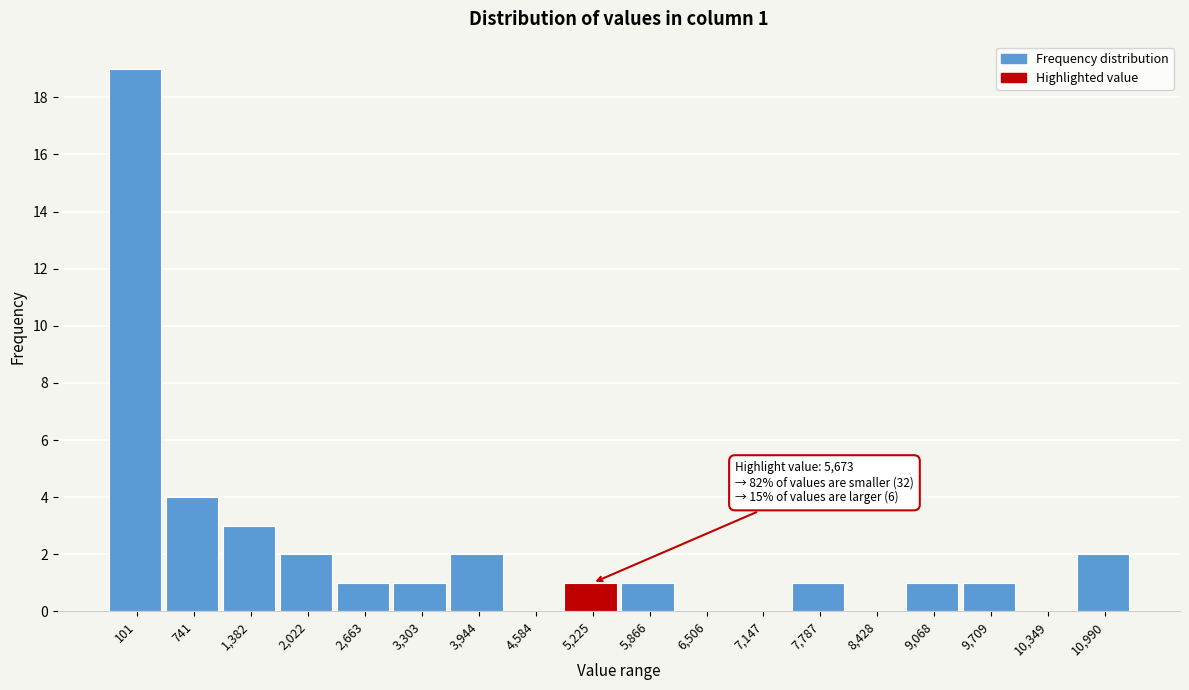

Reading right to left, transcribe all the data shown in this chart.

10,990=2	10,349=0	9,709=1	9,068=1	8,428=0	7,787=1	7,147=0	6,506=0	5,866=1	5,225=1	4,584=0	3,944=2	3,303=1	2,663=1	2,022=2	1,382=3	741=4	101=19